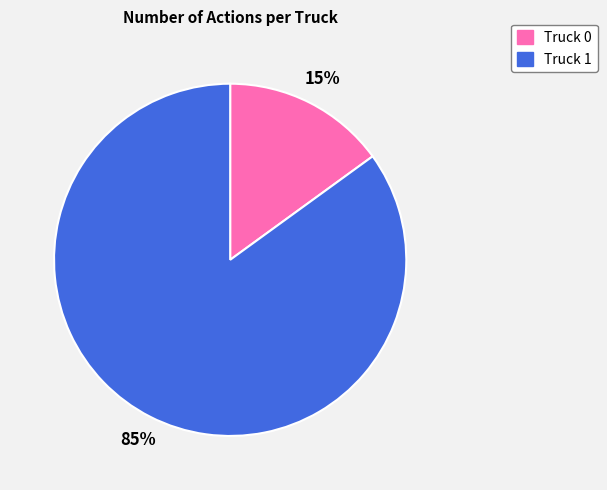

To the nearest percent, what portion does Truck 0 represent?

15%